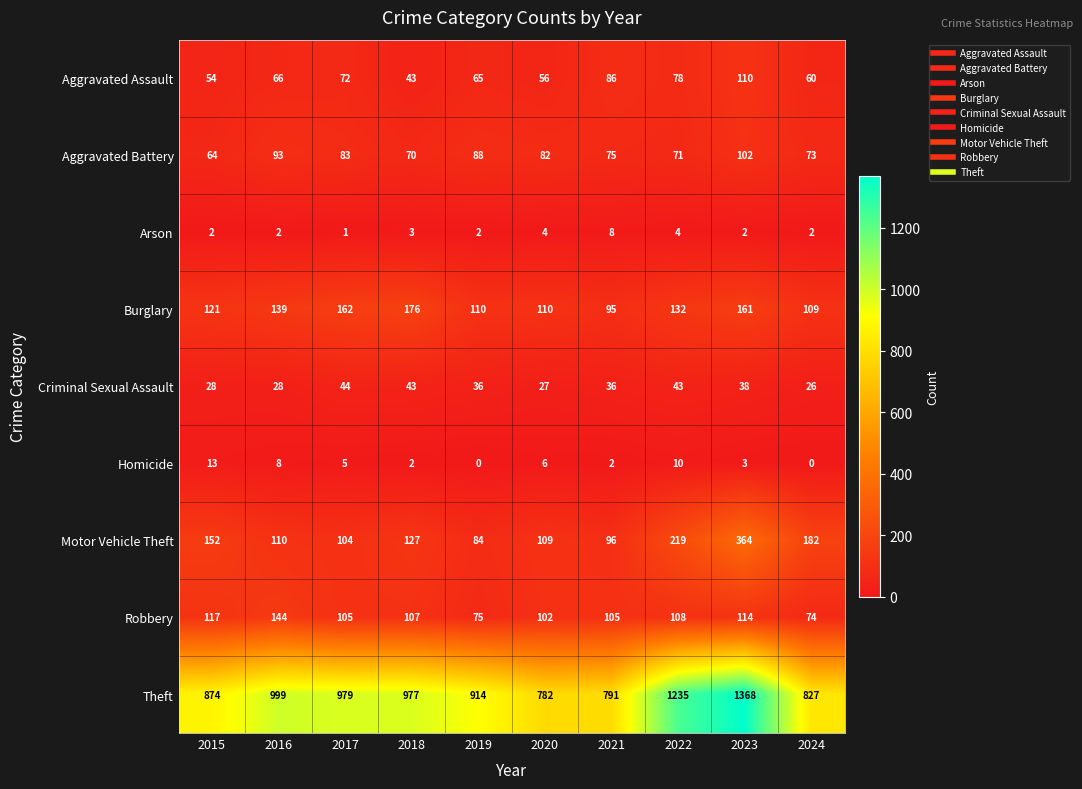

What is the sum of the Robbery values at 2019 and 2023?

189